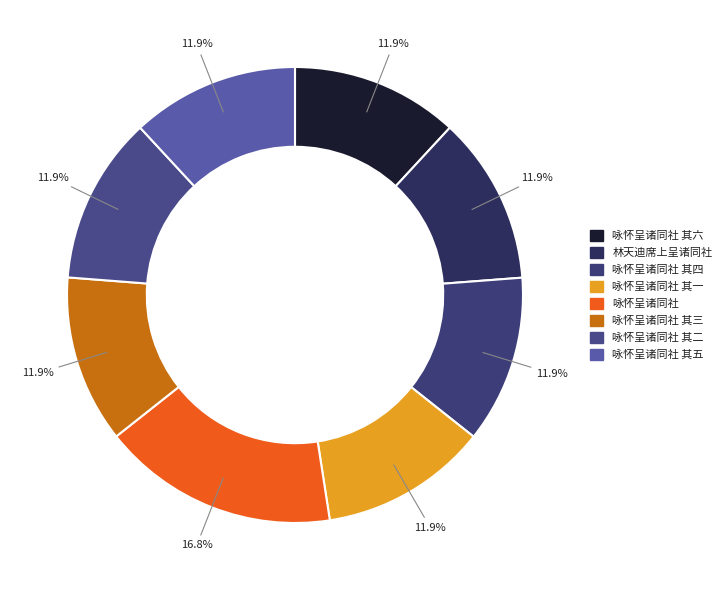

Which slice is the smallest?

咏怀呈诸同社 其一